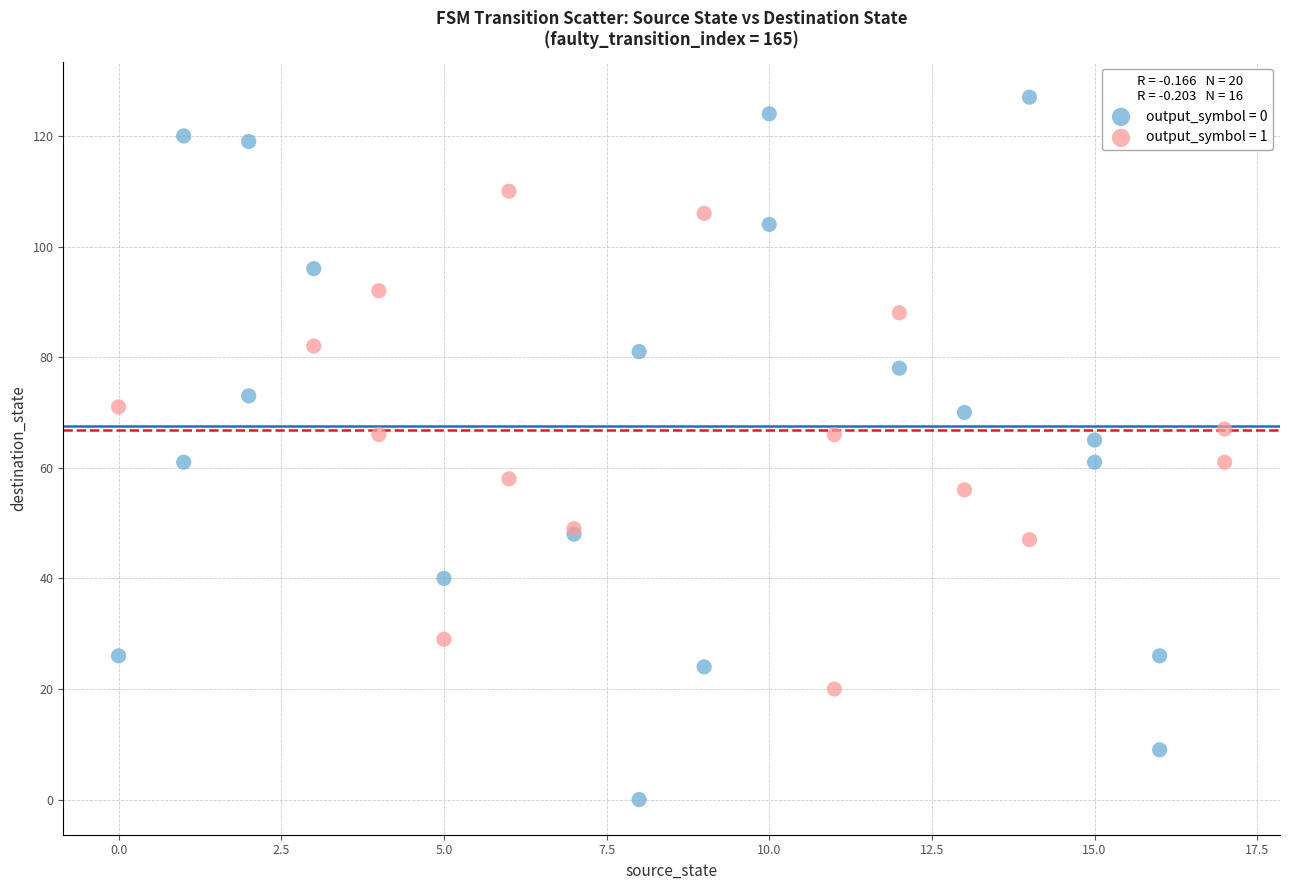

Which series has the widest spread of Y values?

output_symbol = 0